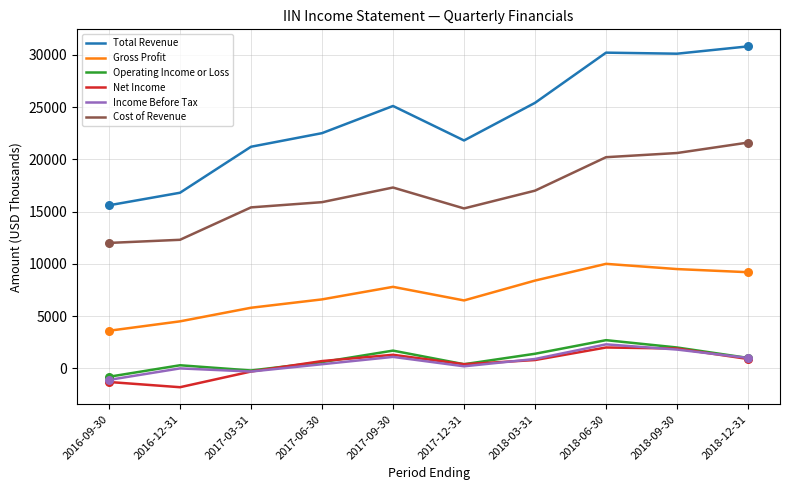

Is the value of Cost of Revenue at 2016-09-30 greater than the value of Total Revenue at 2018-12-31?

No